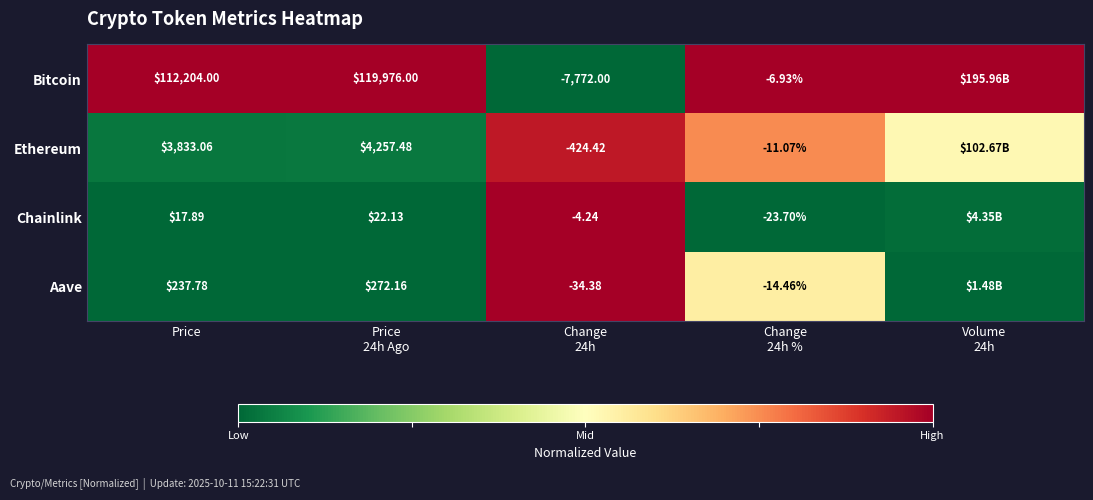

Rank the series at Price from lowest to highest value.

Chainlink, Aave, Ethereum, Bitcoin